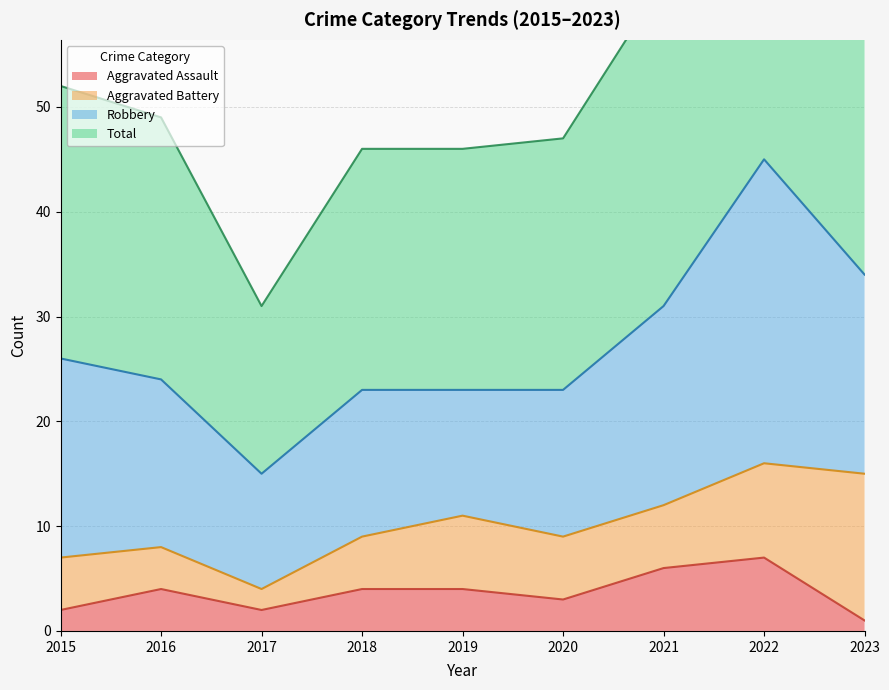

Is it true that Aggravated Assault equals 6 at 2019?

False